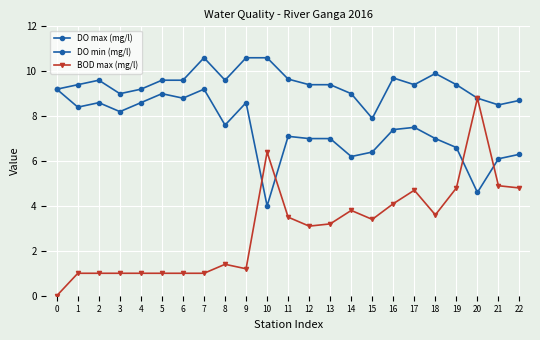

True or false: DO max (mg/l) and DO min (mg/l) cross at least once.

False